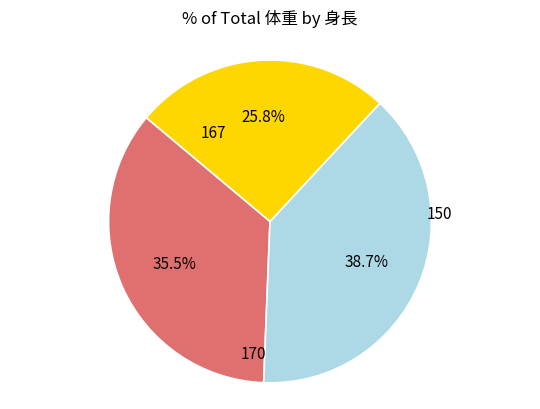

To the nearest percent, what is the average slice percentage?

33%